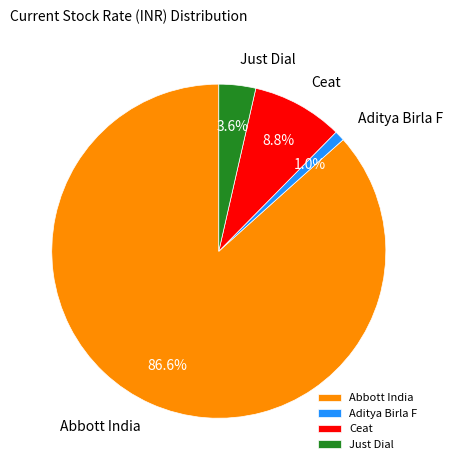

True or false: Abbott India accounts for 87% of the total.

True